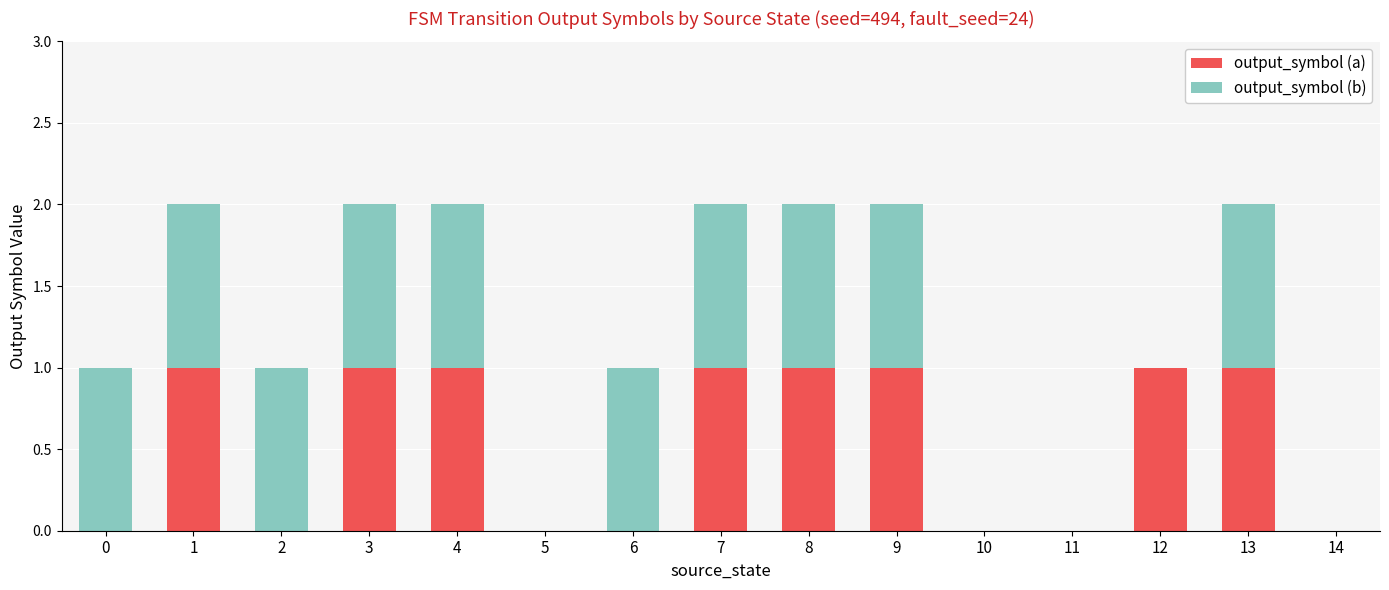

Reading right to left, list the values for the output_symbol (a) series.

14=0	13=1	12=1	11=0	10=0	9=1	8=1	7=1	6=0	5=0	4=1	3=1	2=0	1=1	0=0